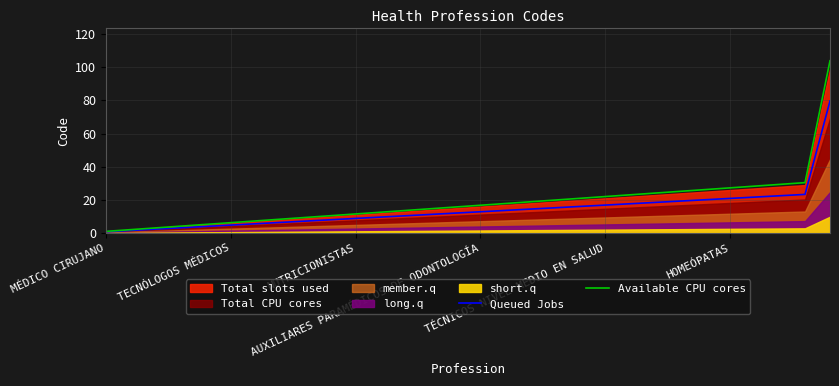

What is the minimum value shown in the chart?

0.8